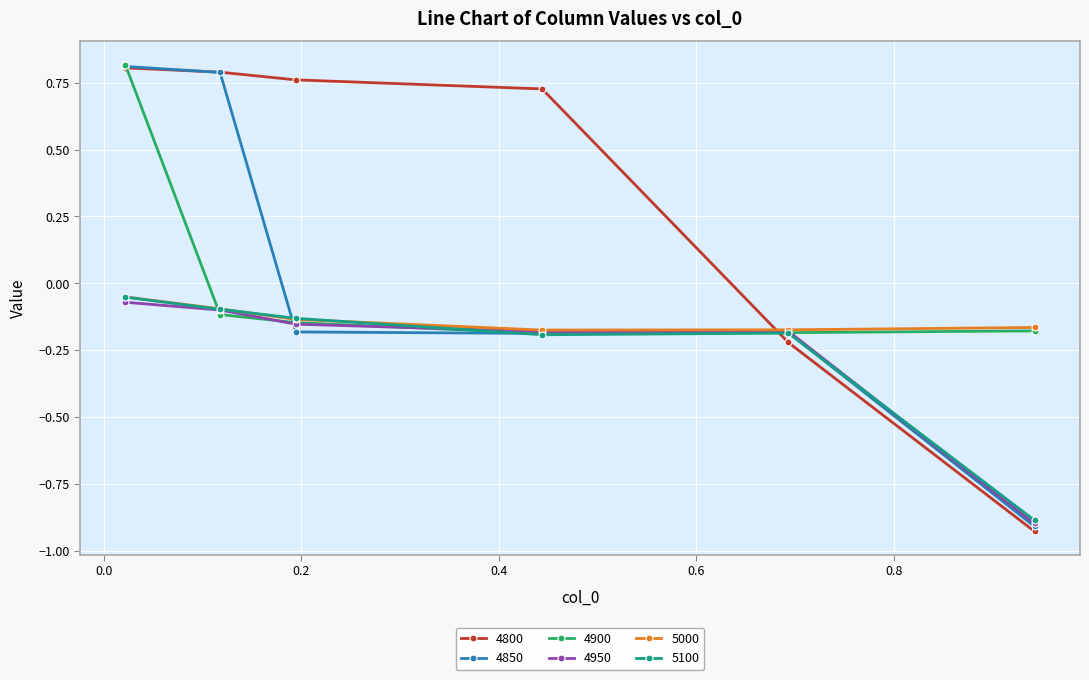

How many 4800 values are between 0 and 1?

4